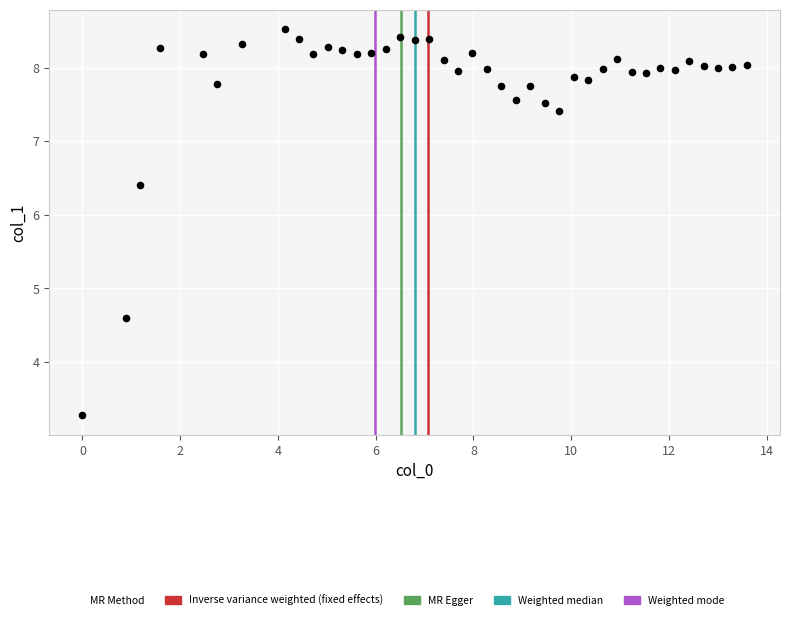

What is the range of X values (max minus min)?

13.6